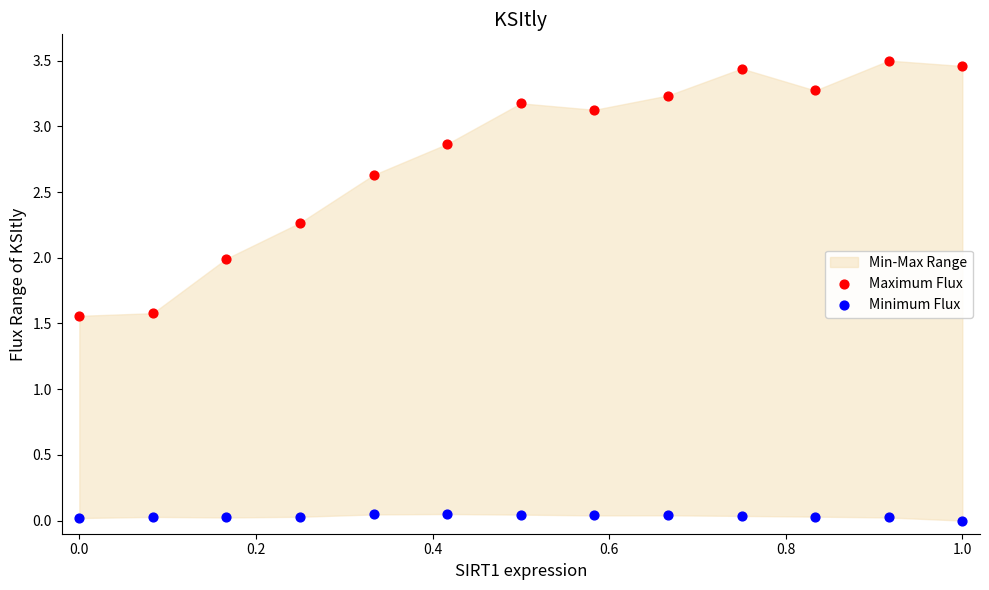

Which series reaches the minimum Y coordinate?

Minimum Flux